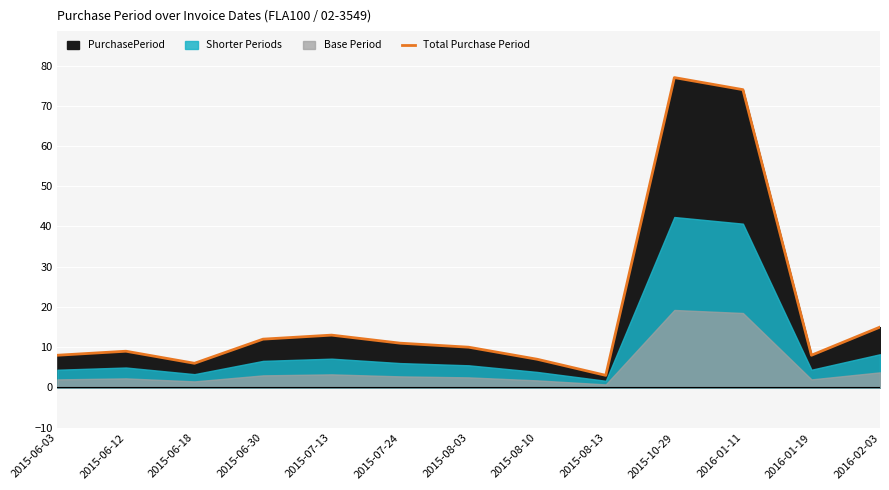

What is the change in value from 2015-06-03 to 2015-10-29?

+69